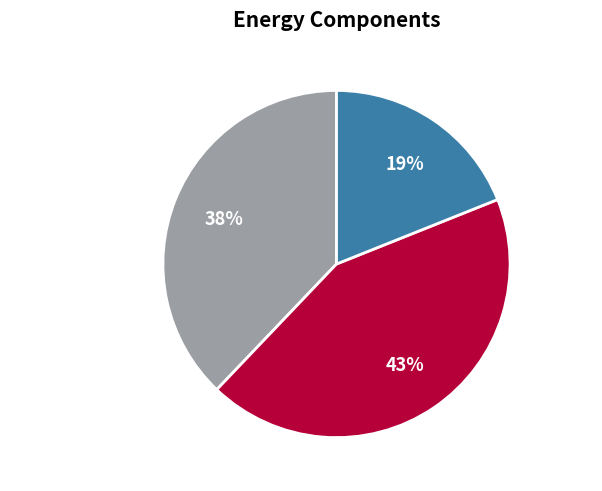

How many segments does this pie chart have?

3